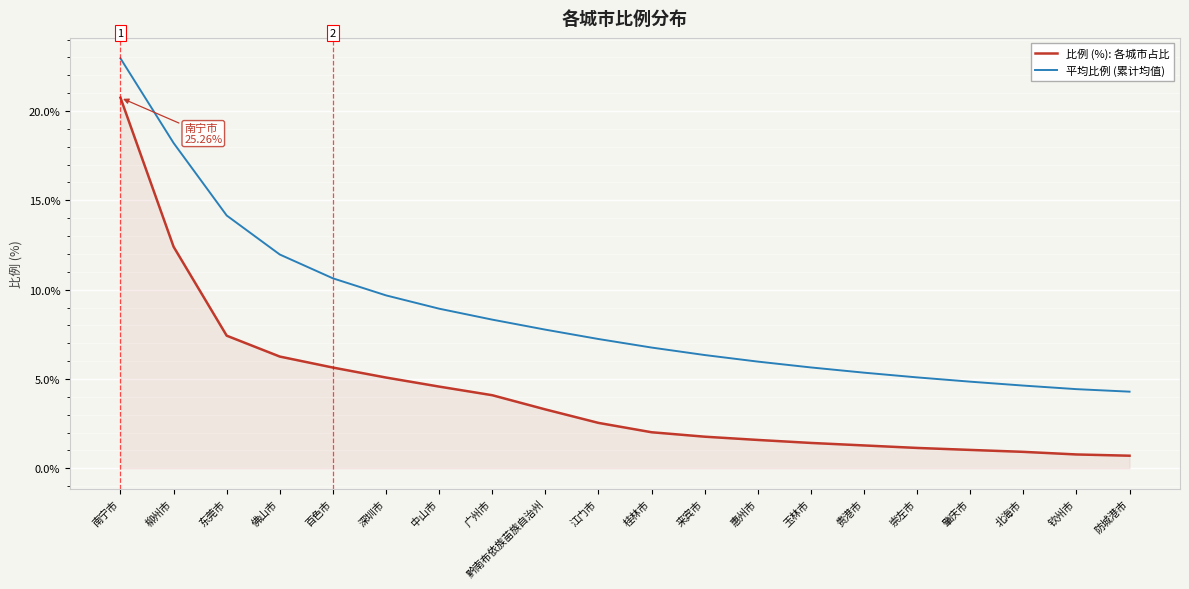

At which category is the sum across all series the highest?

南宁市